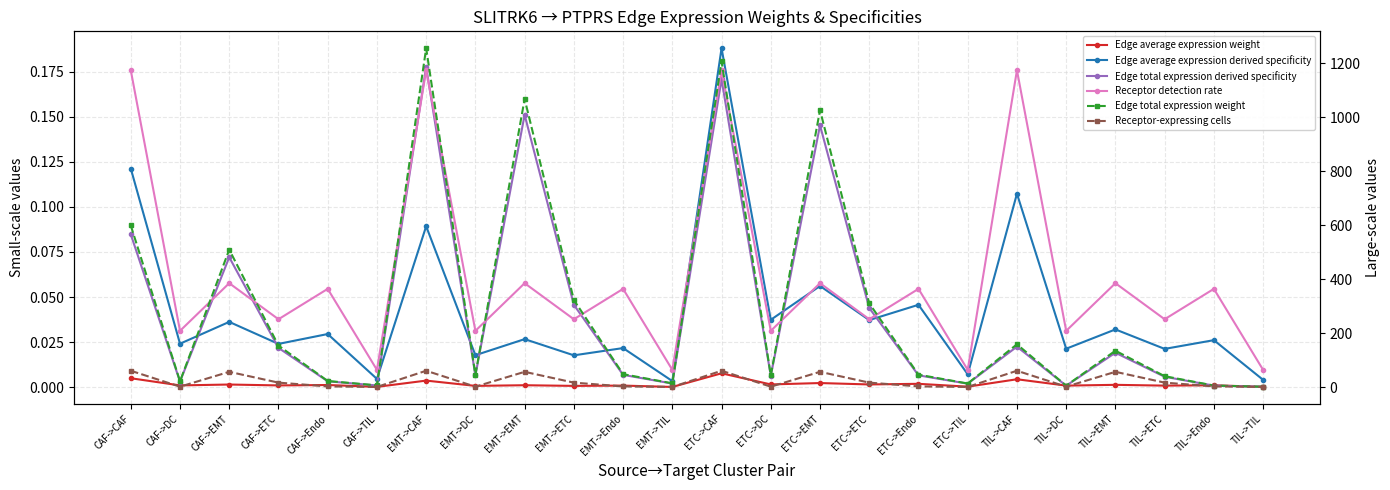

Where is Edge average expression weight nearest to the value 0?

EMT->TIL